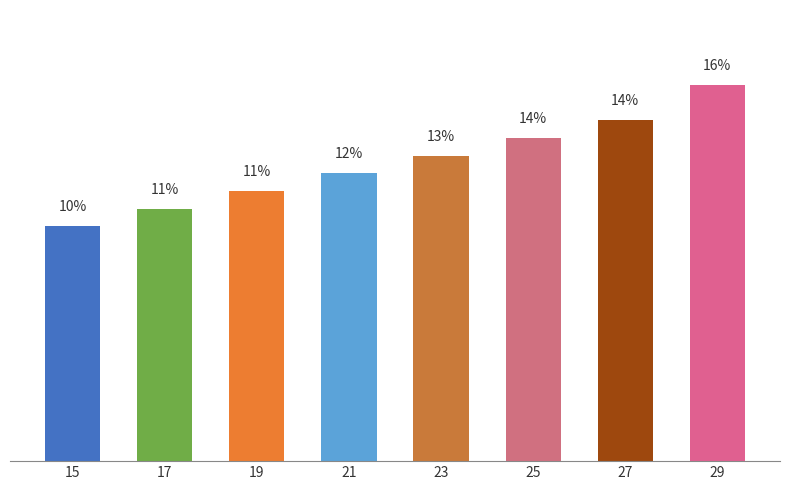

Does the chart contain any negative values?

No